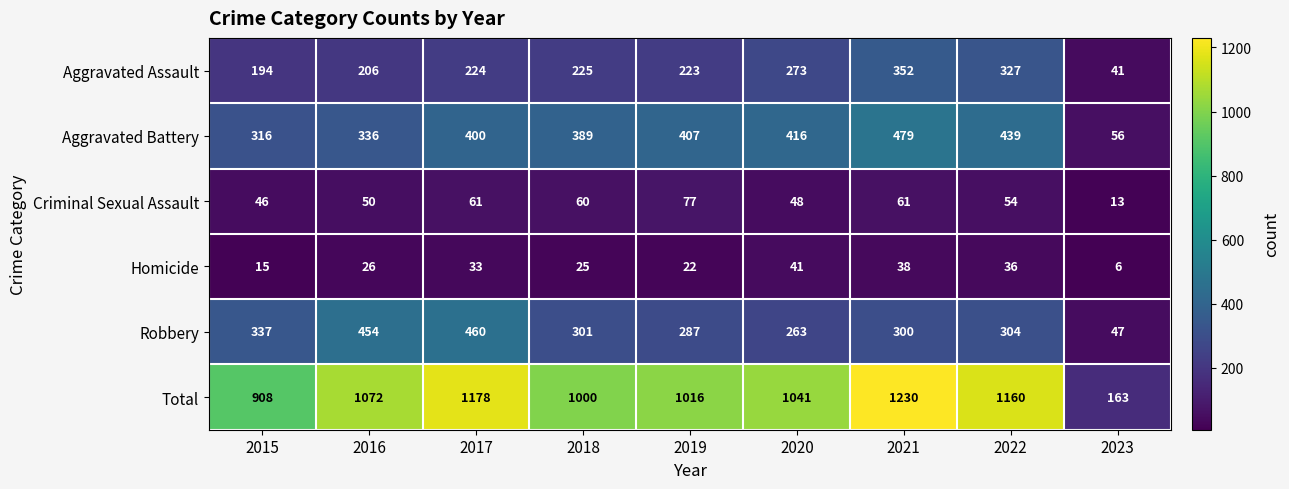

List the series in order of their peak value, lowest first.

Homicide, Criminal Sexual Assault, Aggravated Assault, Robbery, Aggravated Battery, Total